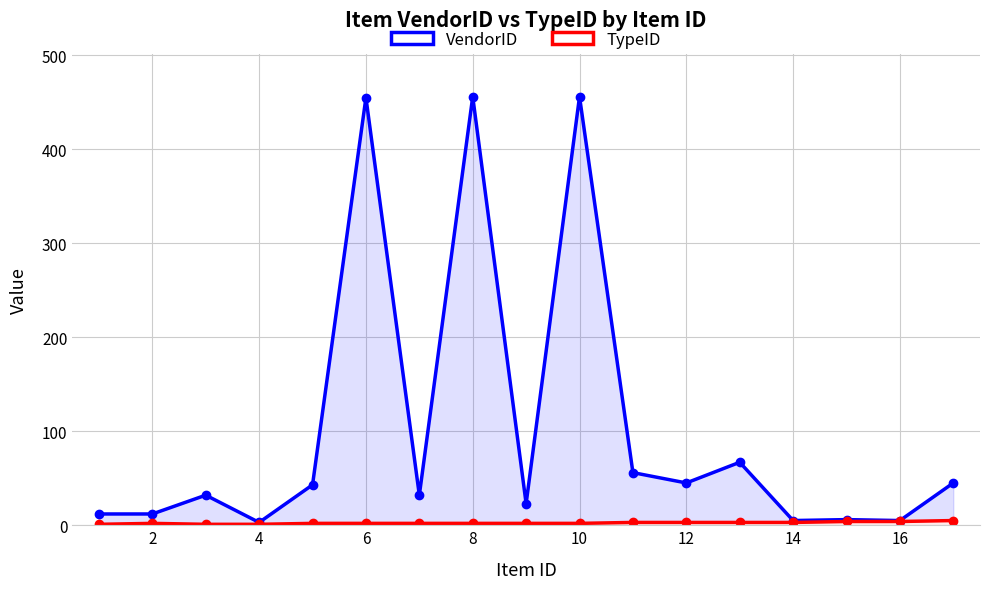

Which series has the largest total across all categories?

VendorID